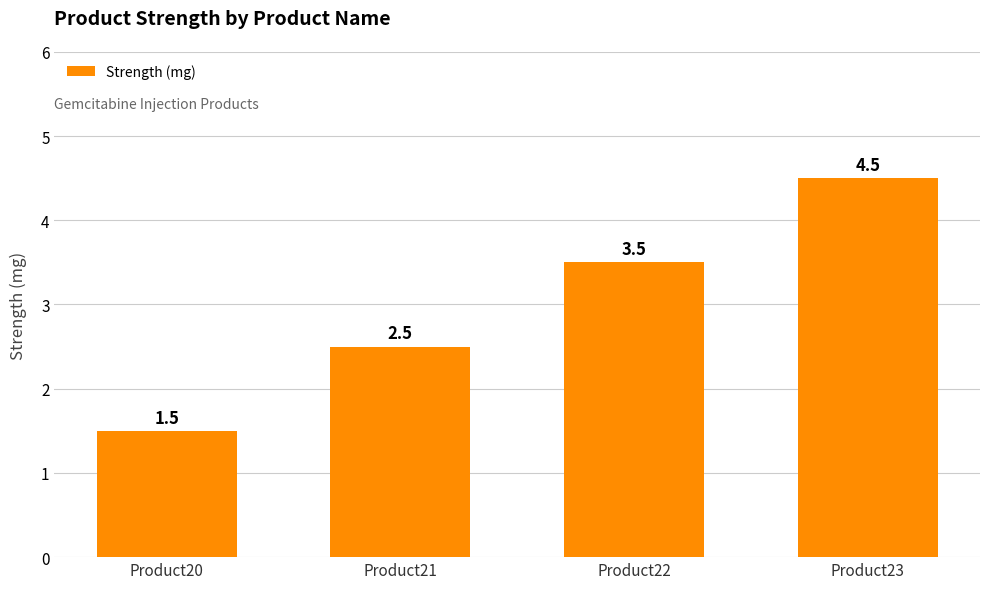

Reading left to right, what are all the values shown in this chart?

Product20=1.5	Product21=2.5	Product22=3.5	Product23=4.5